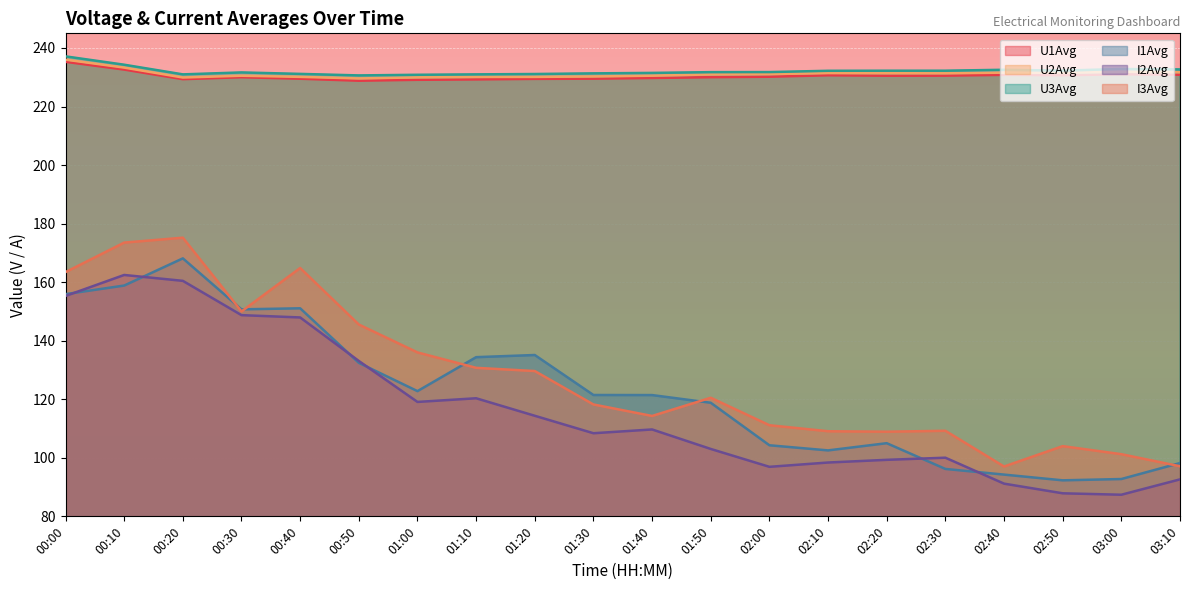

What is the sum of the I3Avg values at 02:20 and 02:00?

220.0